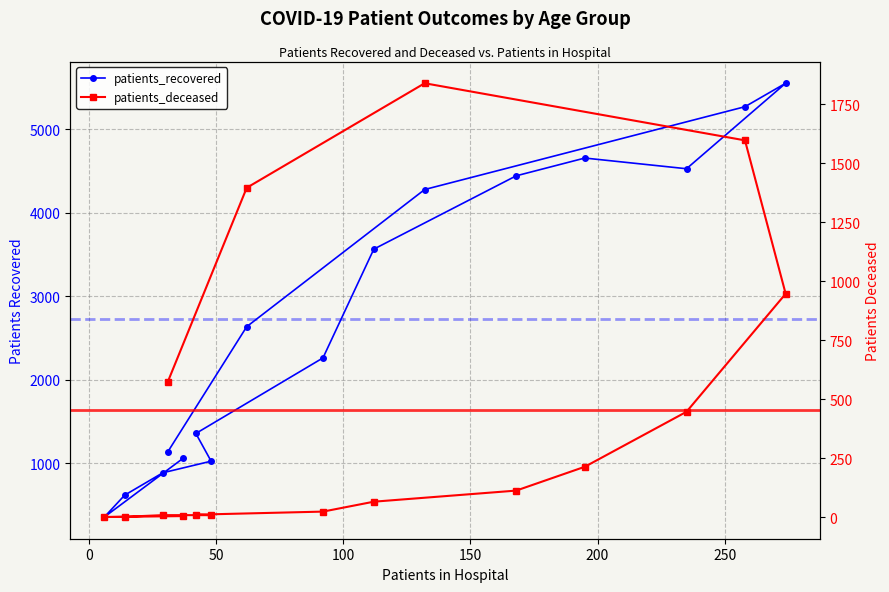

What is the highest value of the patients_deceased series?

1839